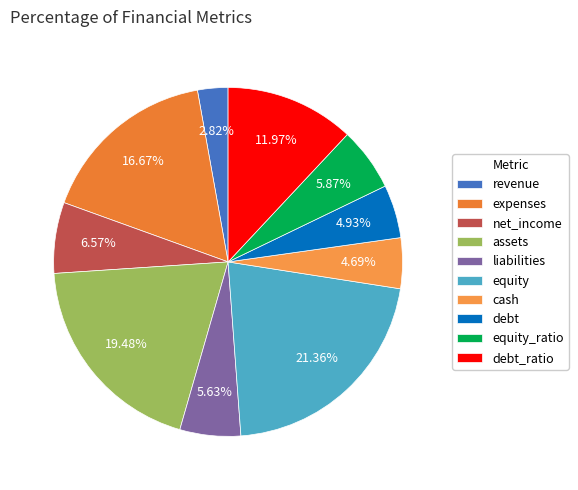

Is it true that assets is 25% of the pie?

False